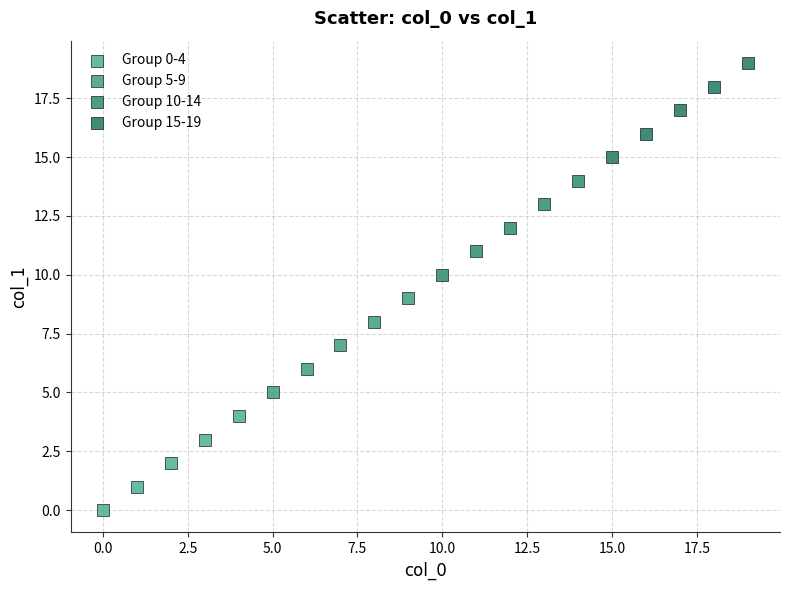

Which series reaches the minimum Y coordinate?

Group 0-4